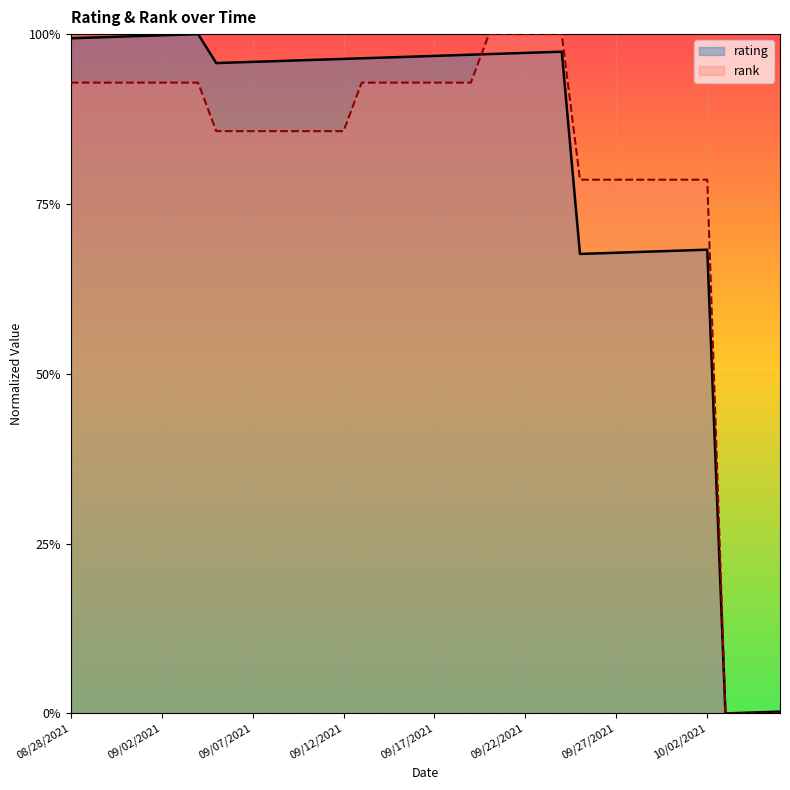

List the series in order of their overall mean, highest first.

rating, rank